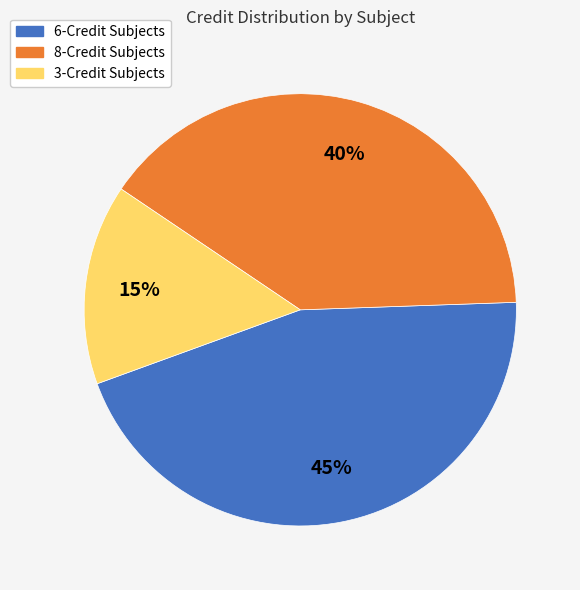

Is there a majority slice in this chart?

No